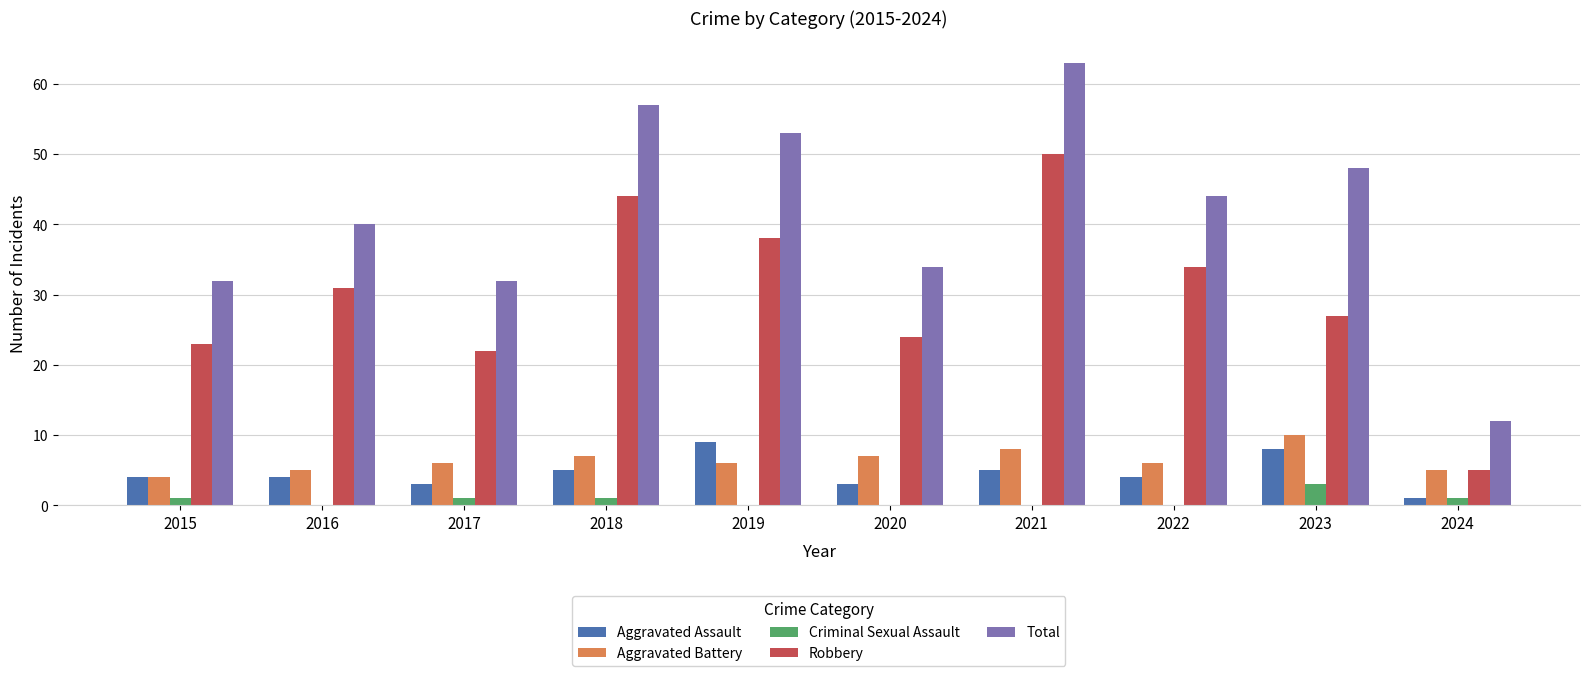

What is the sum of all Total values?

415